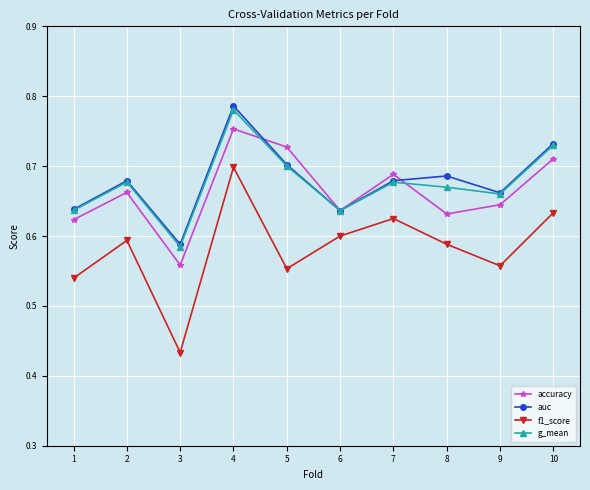

Is it true that auc equals 0.4 at 5?

False